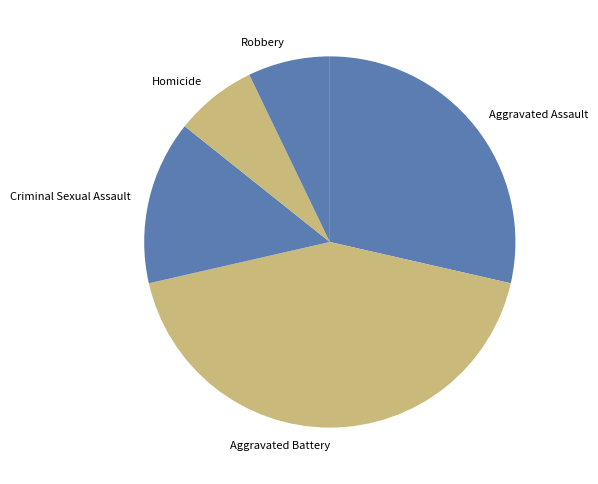

True or false: Aggravated Assault accounts for 29% of the total.

True